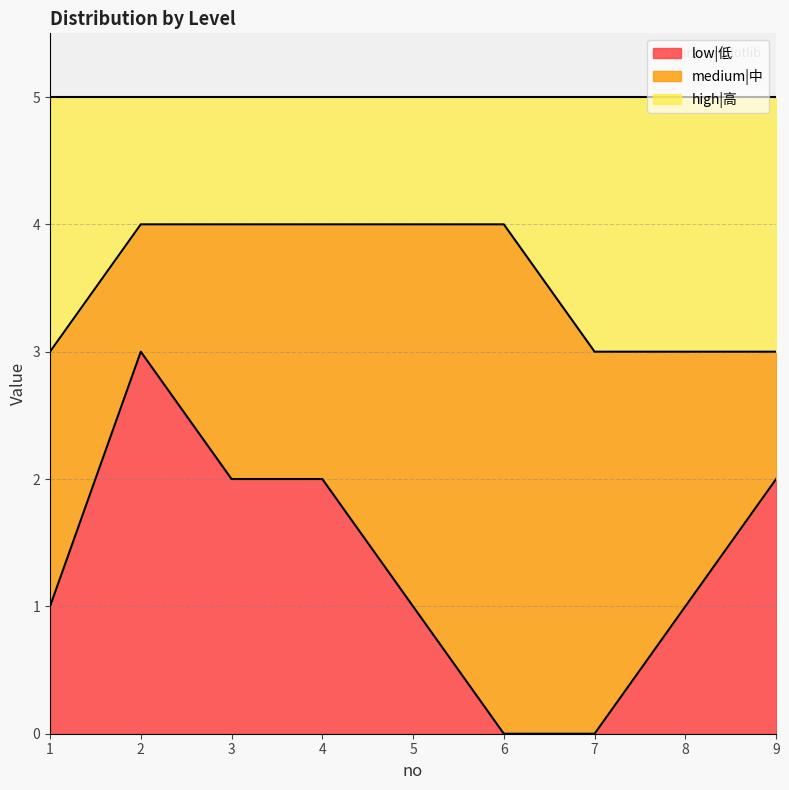

Is the value of high|高 at 4 greater than the value of low|低 at 5?

Yes